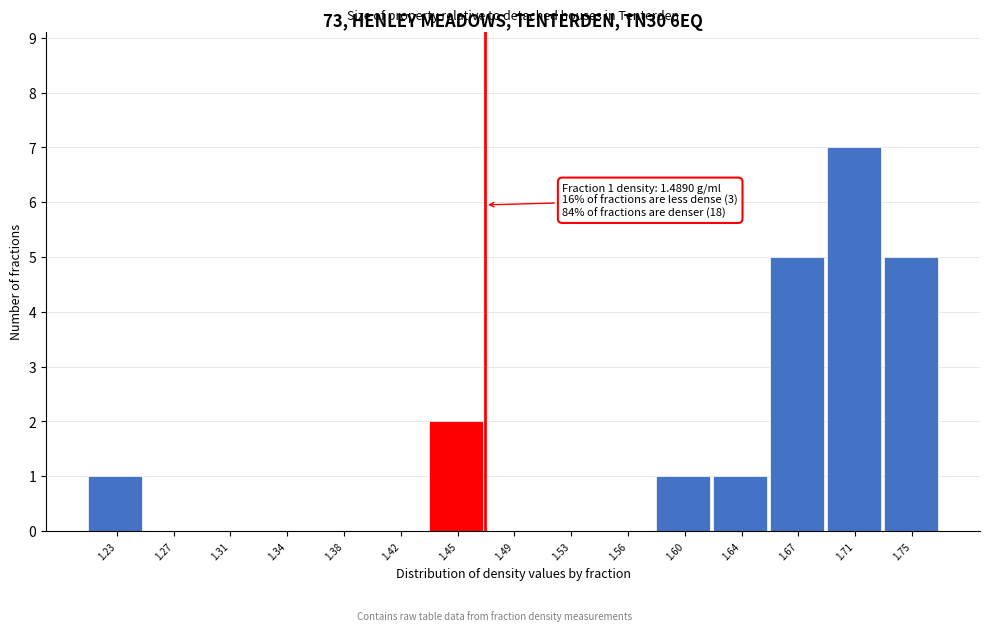

Reading left to right, transcribe all the data shown in this chart.

1.23=1	1.27=0	1.31=0	1.34=0	1.38=0	1.42=0	1.45=2	1.49=0	1.53=0	1.56=0	1.60=1	1.64=1	1.67=5	1.71=7	1.75=5